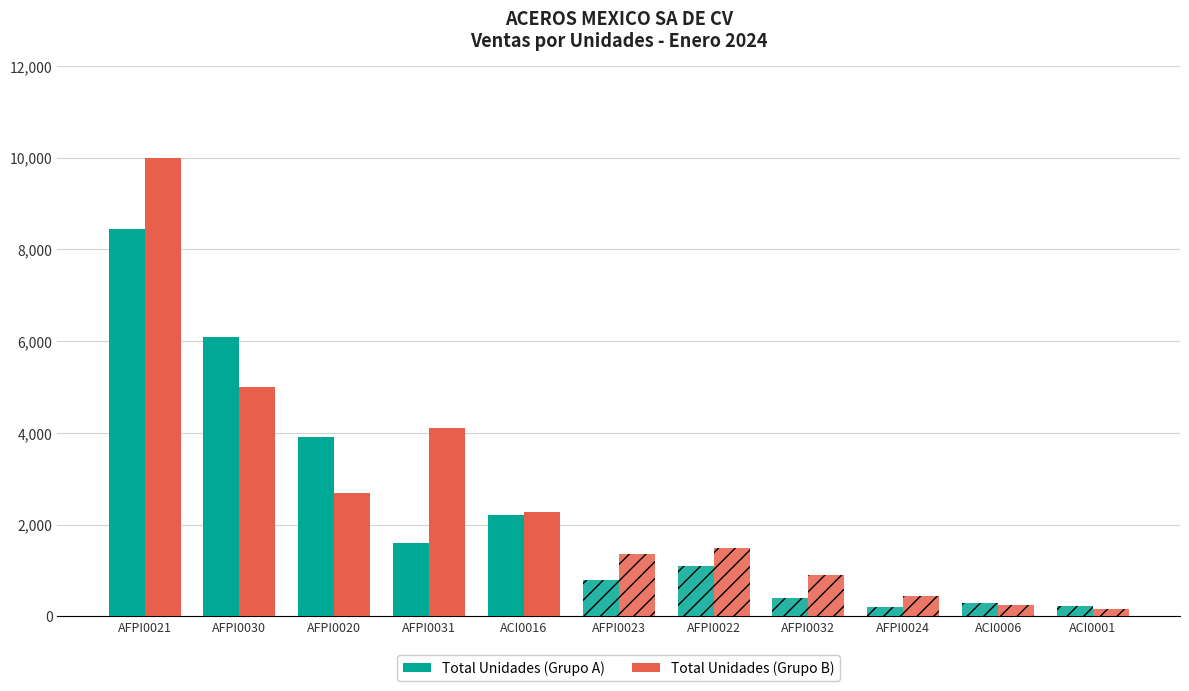

What is the difference between the highest and lowest values at AFPI0021?

1550